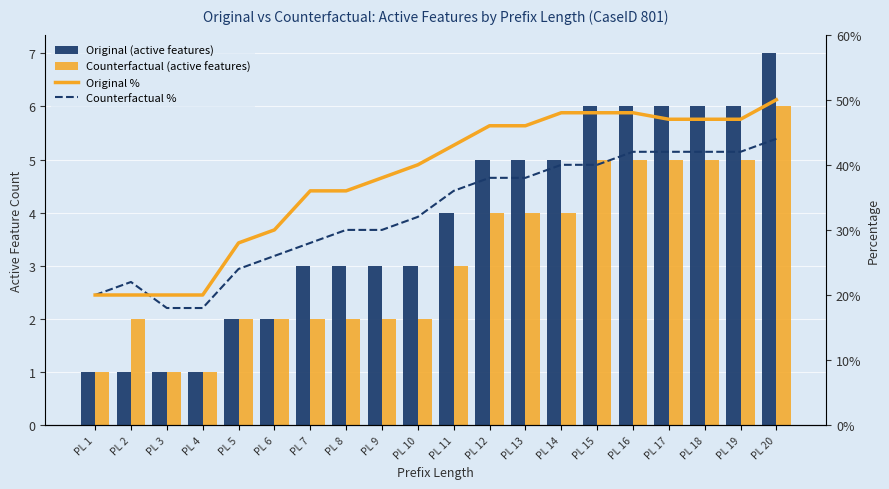

Is the value of Counterfactual % at PL 7 greater than the value of Counterfactual (active features) at PL 14?

Yes